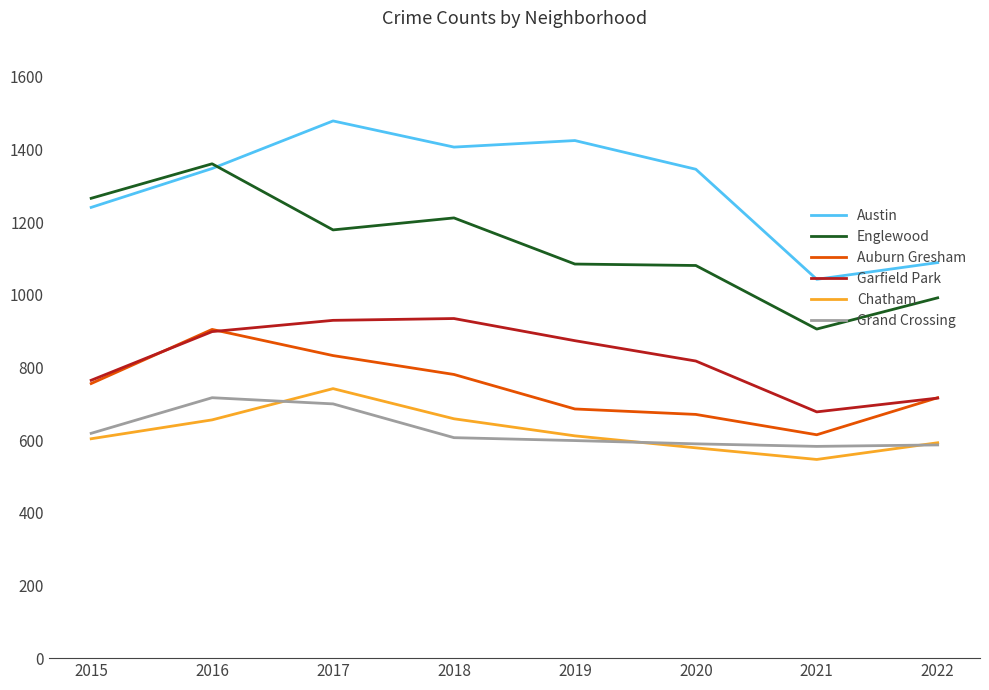

The Auburn Gresham series shows 1138 at 2015. True or false?

False